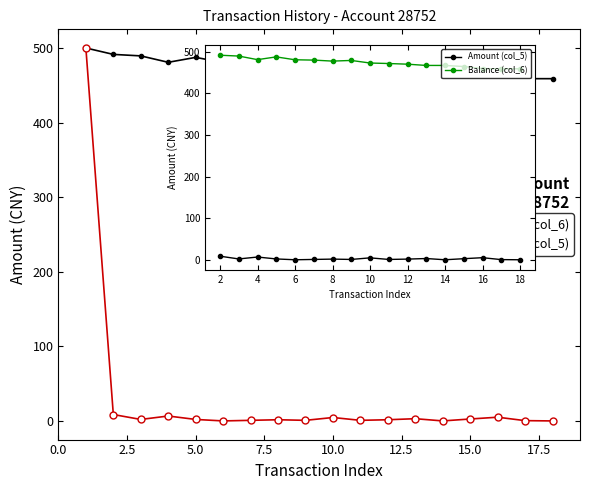

What is the average value of the Amount (col_5) series?

2.4